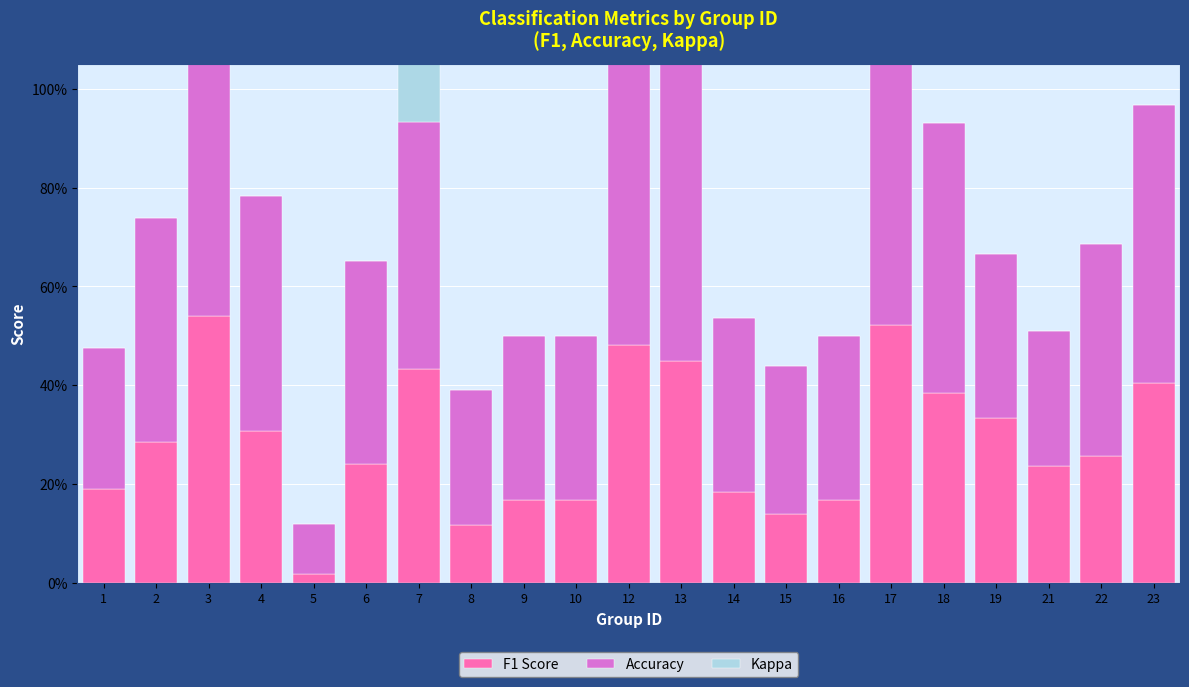

Which label corresponds to the smallest value in the chart?

1